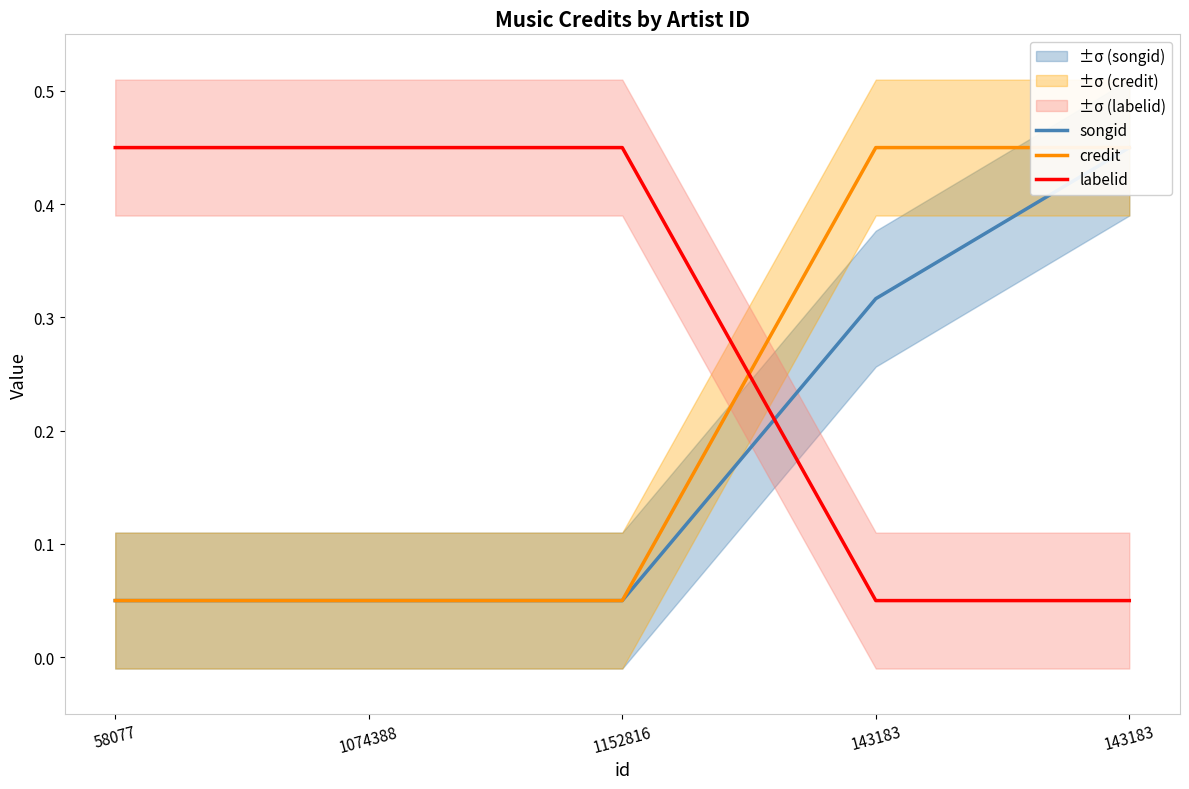

Reading right to left, what are all the values shown in this chart?

songid: 143183=0.5	143183=0.3	1152816=0.1	1074388=0.1	58077=0.1
credit: 143183=0.5	143183=0.5	1152816=0.1	1074388=0.1	58077=0.1
labelid: 143183=0.1	143183=0.1	1152816=0.5	1074388=0.5	58077=0.5